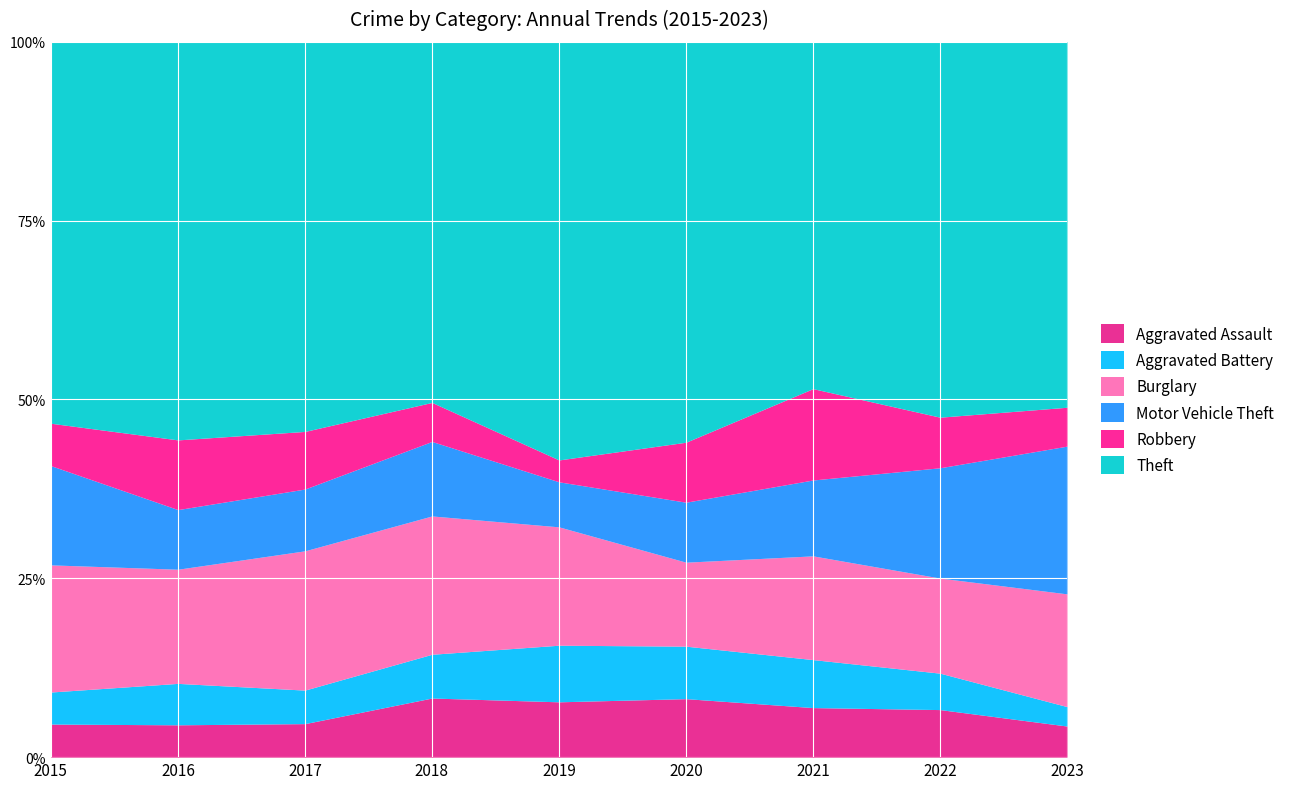

True or false: Theft and Burglary intersect in this chart.

False